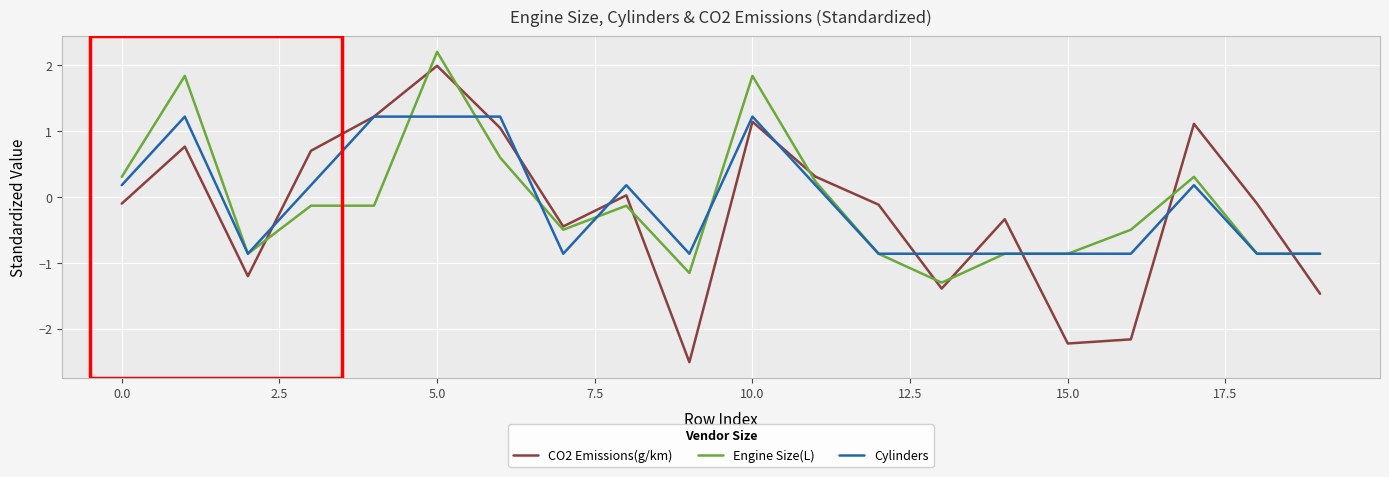

Which series has the widest spread of values?

CO2 Emissions(g/km)